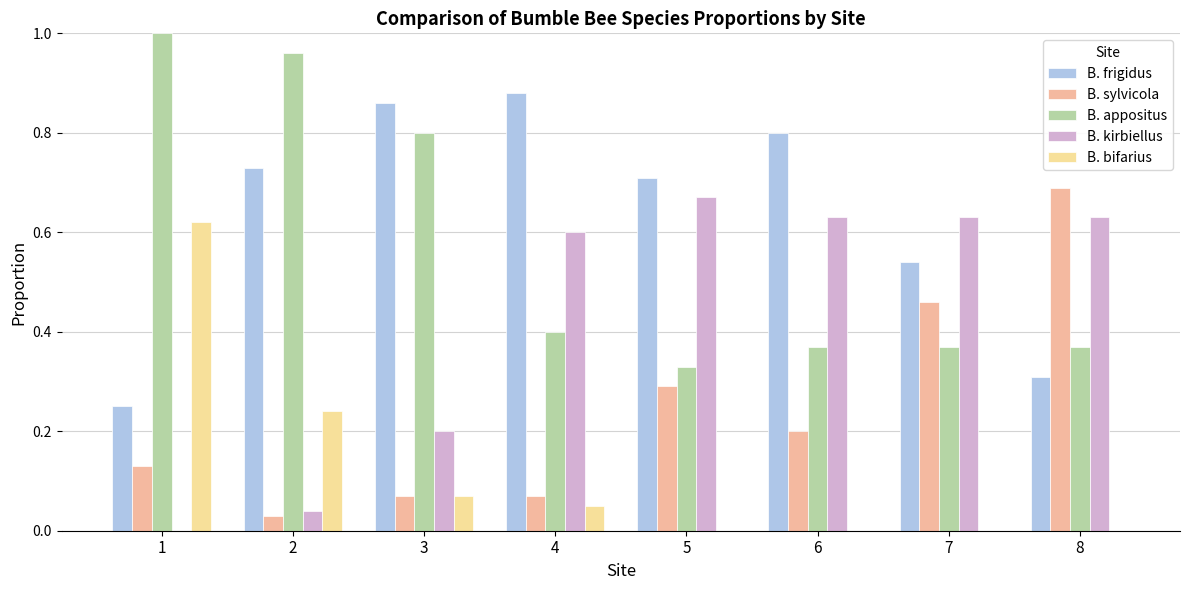

Rank the series at 7 from highest to lowest value.

B. kirbiellus, B. frigidus, B. sylvicola, B. appositus, B. bifarius